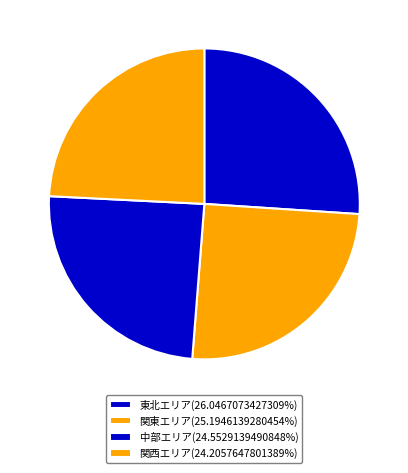

What percentage is NOT represented by 東北エリア?

74.0%